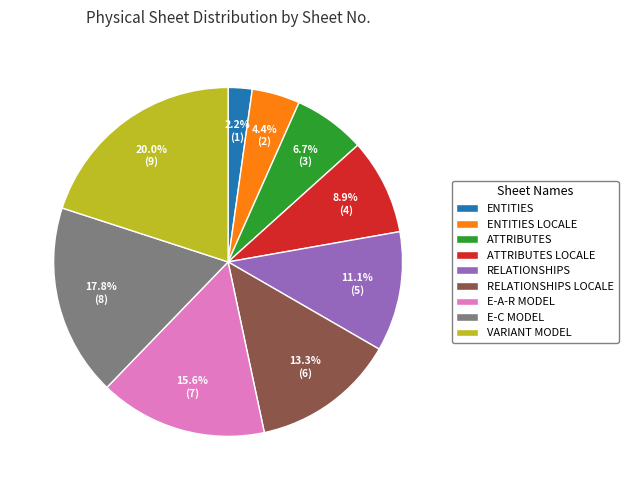

Approximately how many times larger is the value at ENTITIES LOCALE compared to ATTRIBUTES?

0.7